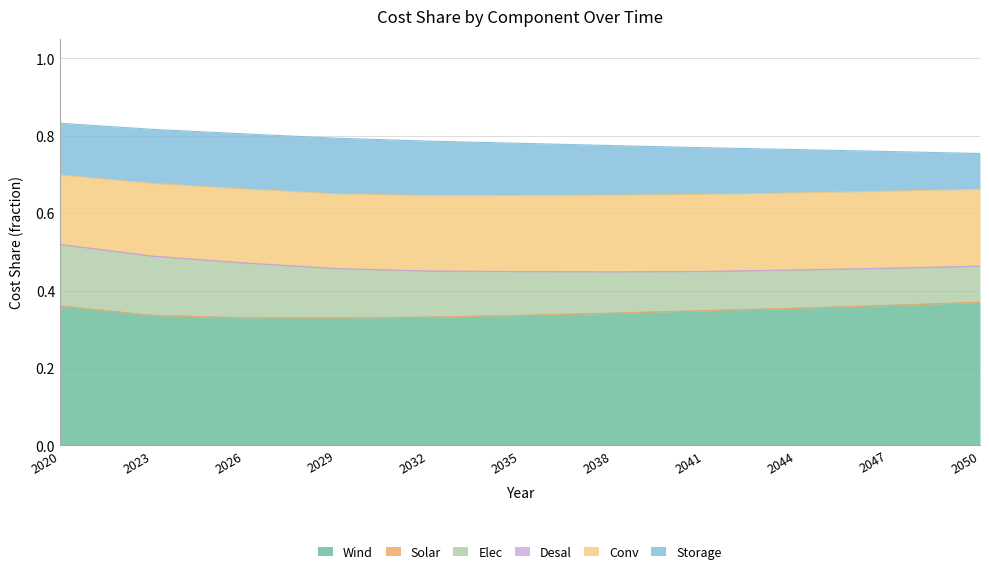

Does the chart display data point markers on the line(s)?

No